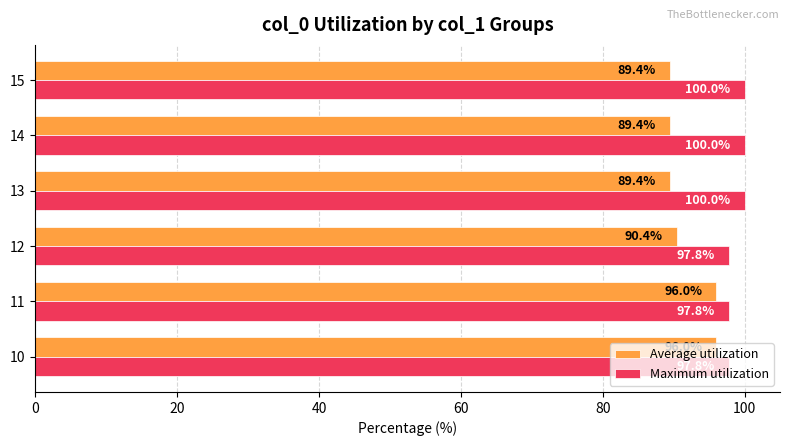

At 13, list the series in order from largest to smallest.

Maximum utilization, Average utilization